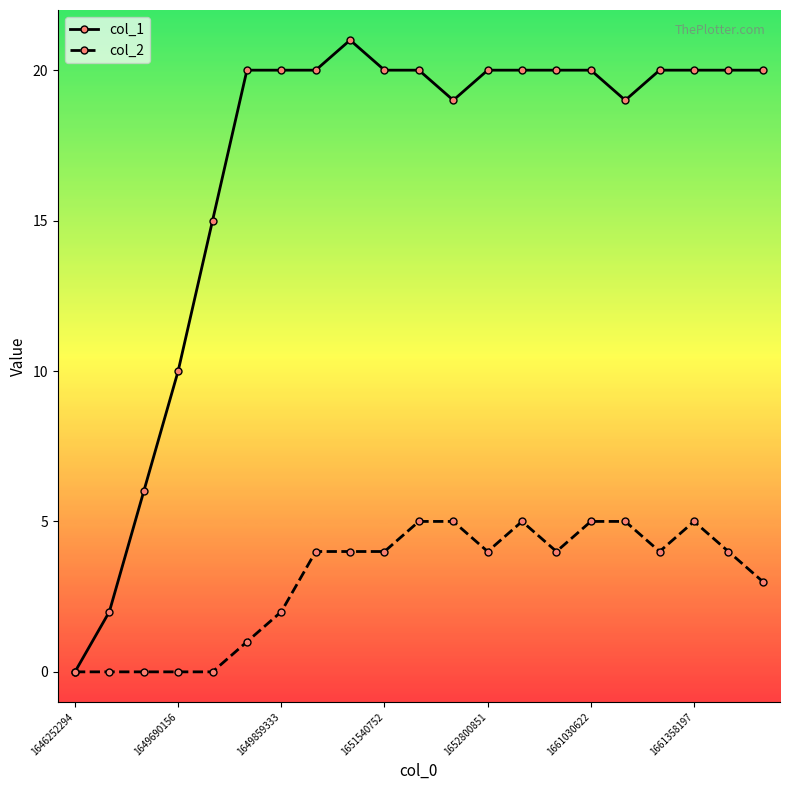

True or false: col_1 has more than 0 interior local peaks.

True